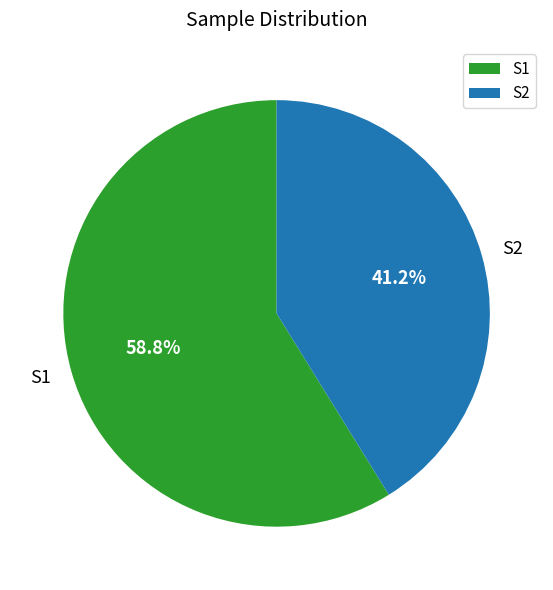

What portion of the pie excludes S1?

41.2%